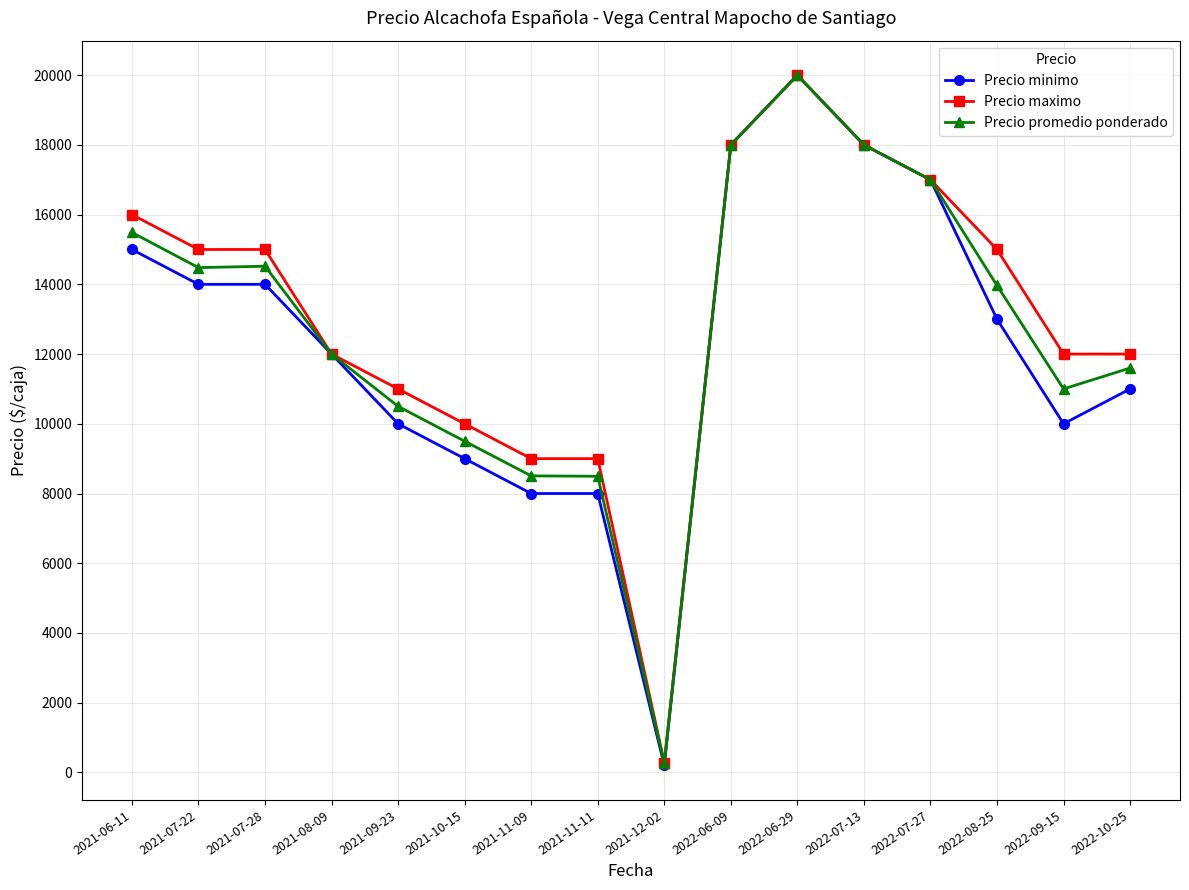

The value of Precio minimo at 2022-10-25 is 11000. True or false?

True